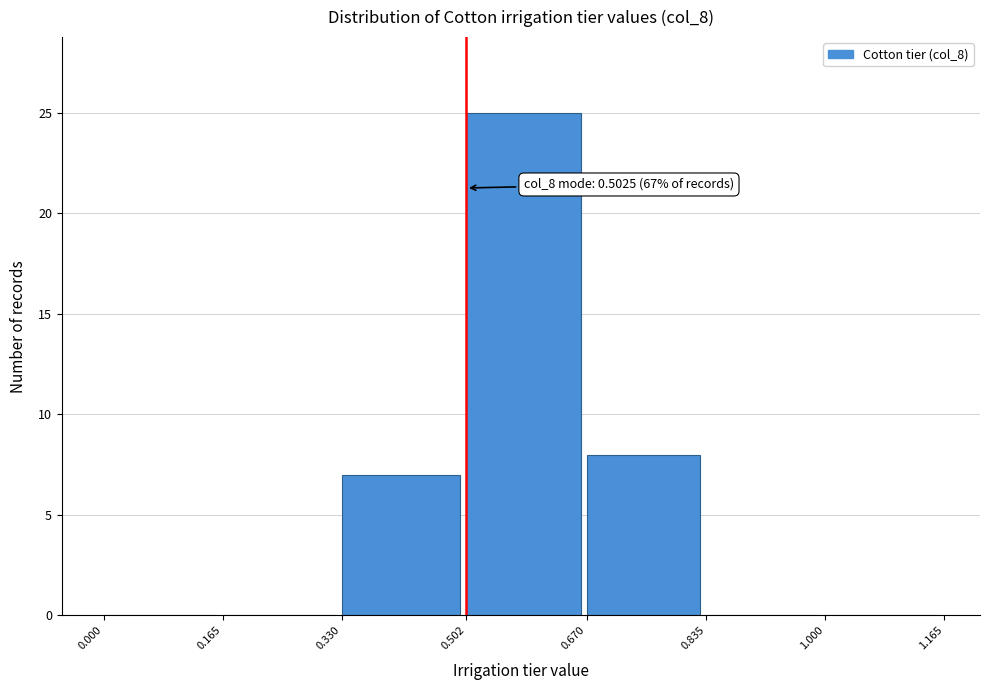

Which range on the x-axis has the tallest bar?

0.502 to 0.670